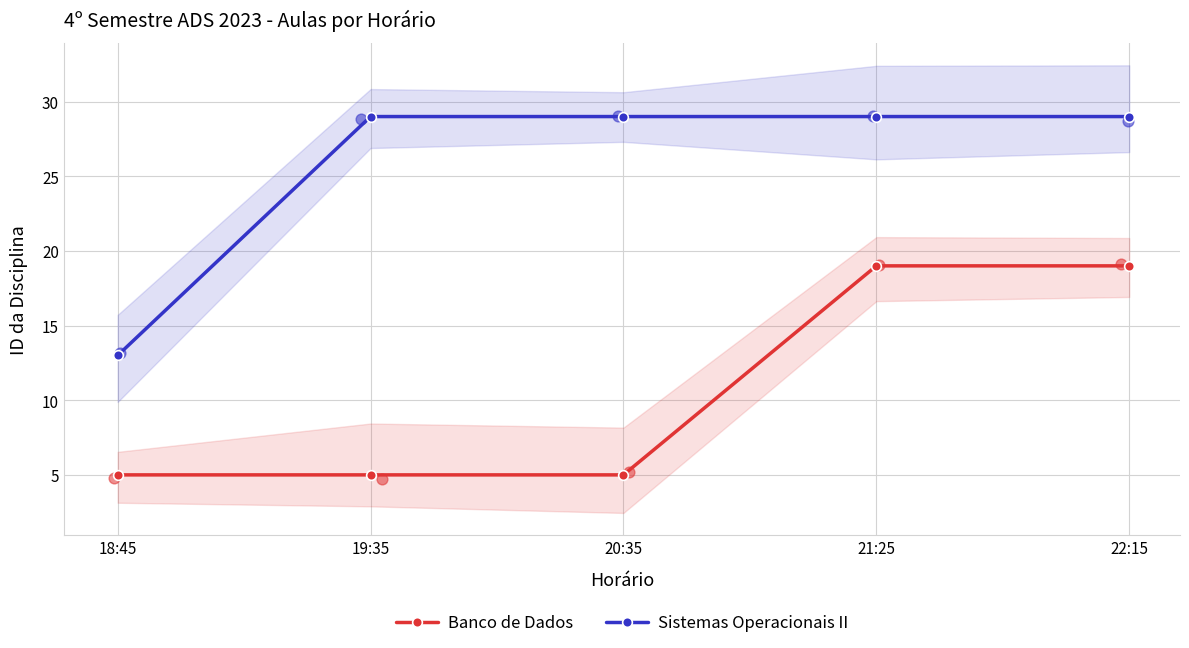

Which series has the largest total across all categories?

Sistemas Operacionais II